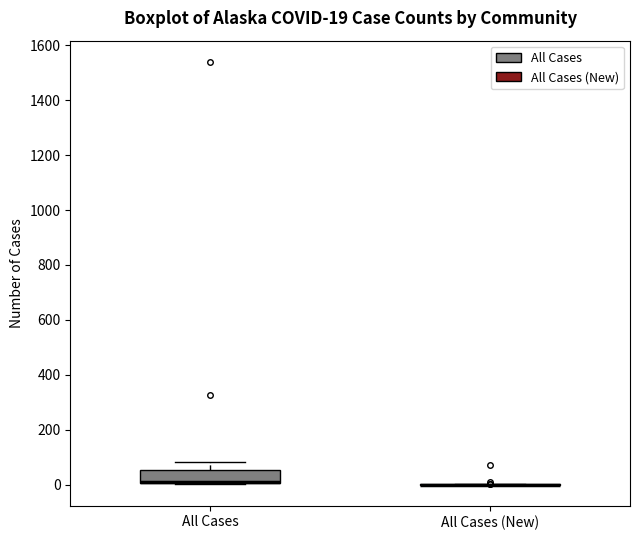

Comparing the boxes themselves (not the whiskers), which one is the tallest?

All Cases